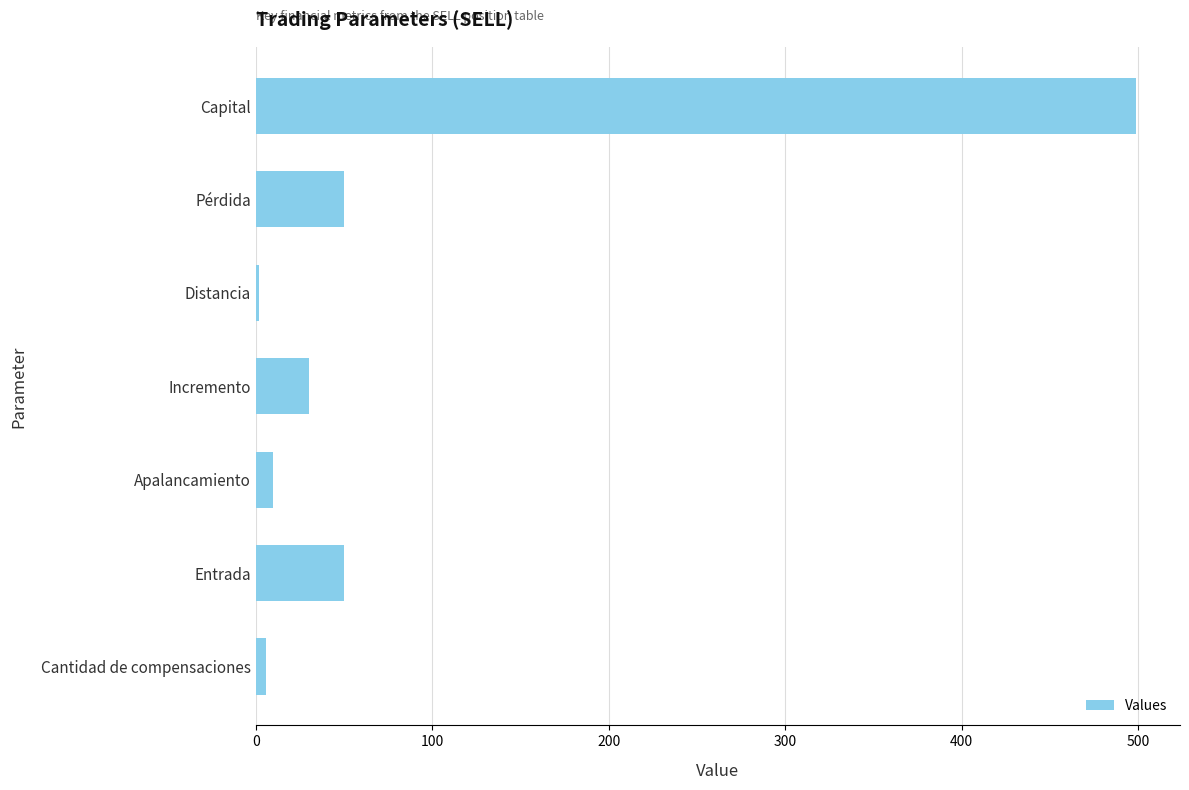

Reading top to bottom, transcribe all the data shown in this chart.

498.8	49.9	1.7	30.0	10.0	49.9	6.0